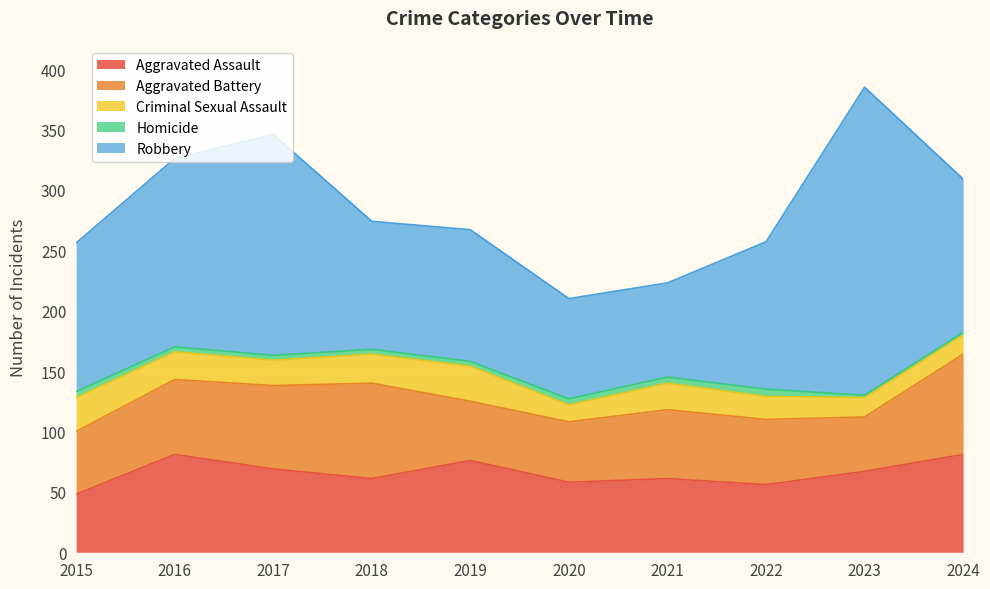

How many interior local valleys does the Aggravated Assault series have?

3